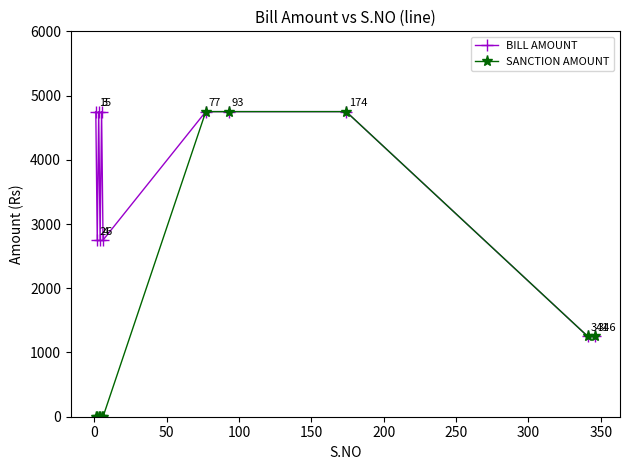

True or false: SANCTION AMOUNT has more than 1 points higher than both neighbors.

False